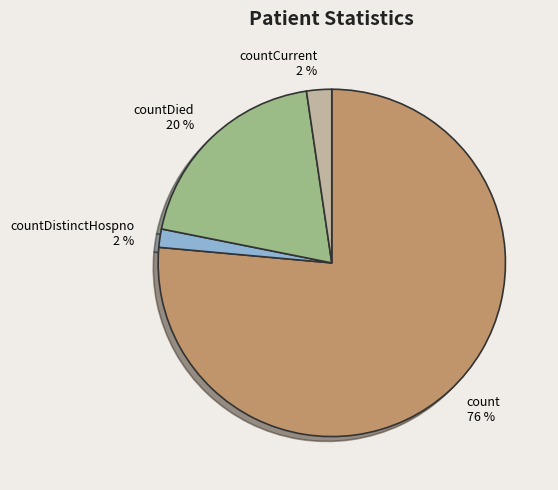

Do count and countDied together represent more than half of the pie?

Yes